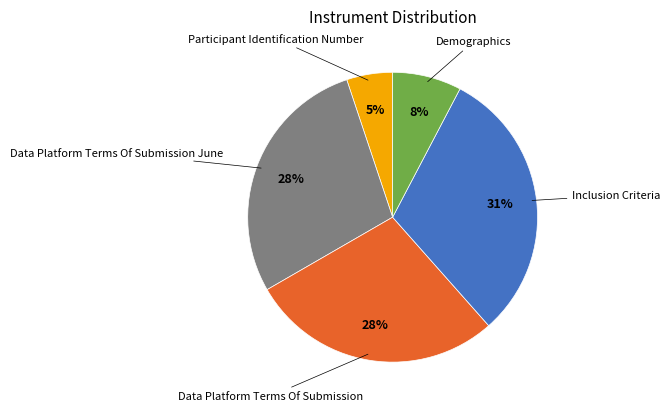

To the nearest percent, what is the difference between the largest and smallest slice percentages?

26%